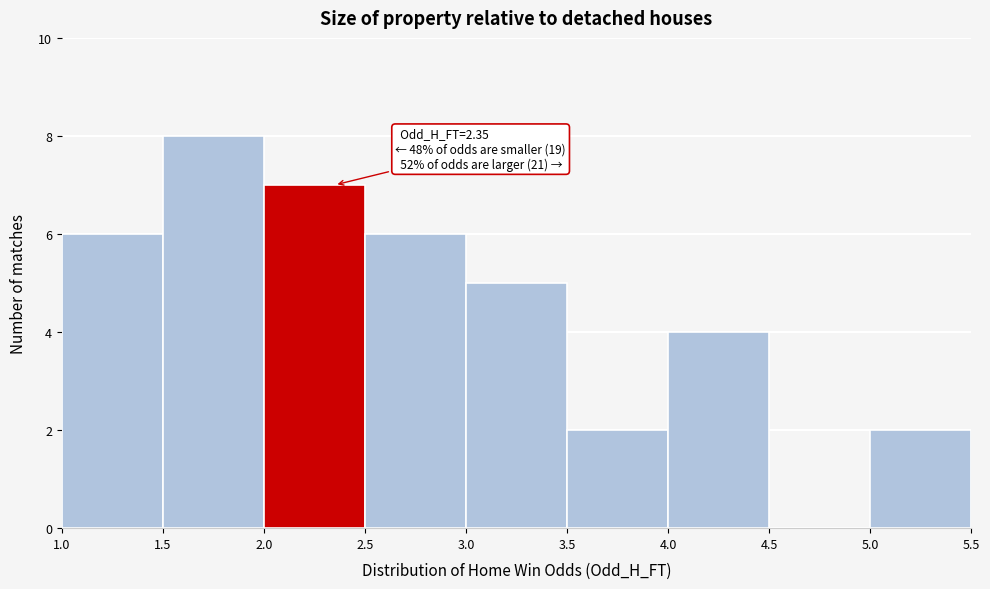

Which range on the x-axis has the tallest bar?

1.5 to 2.0